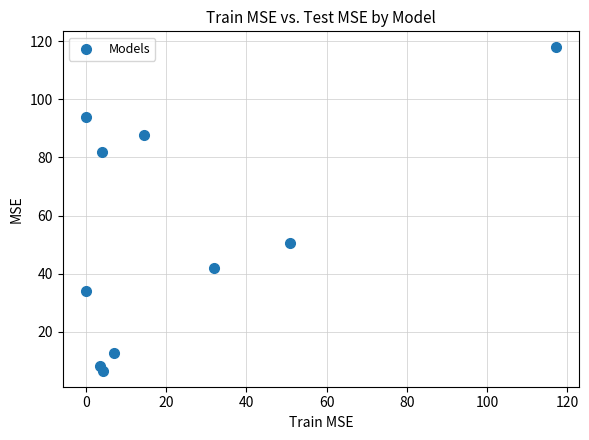

What is the range of X values (max minus min)?

117.1